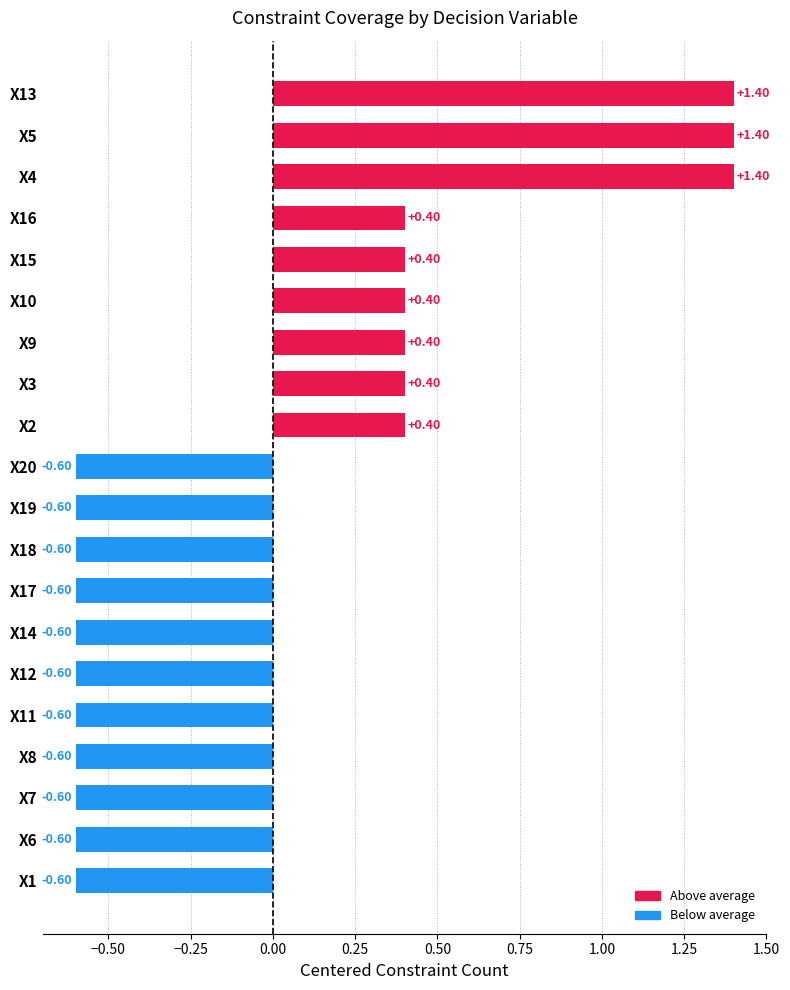

What is the difference between the second highest and minimum values?

2.0